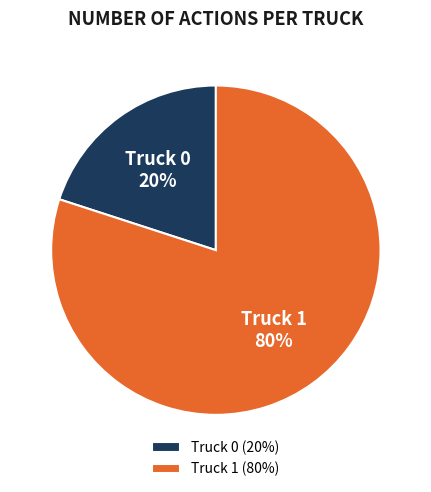

What is the ratio of the value at Truck 1 to the value at Truck 0?

4.0